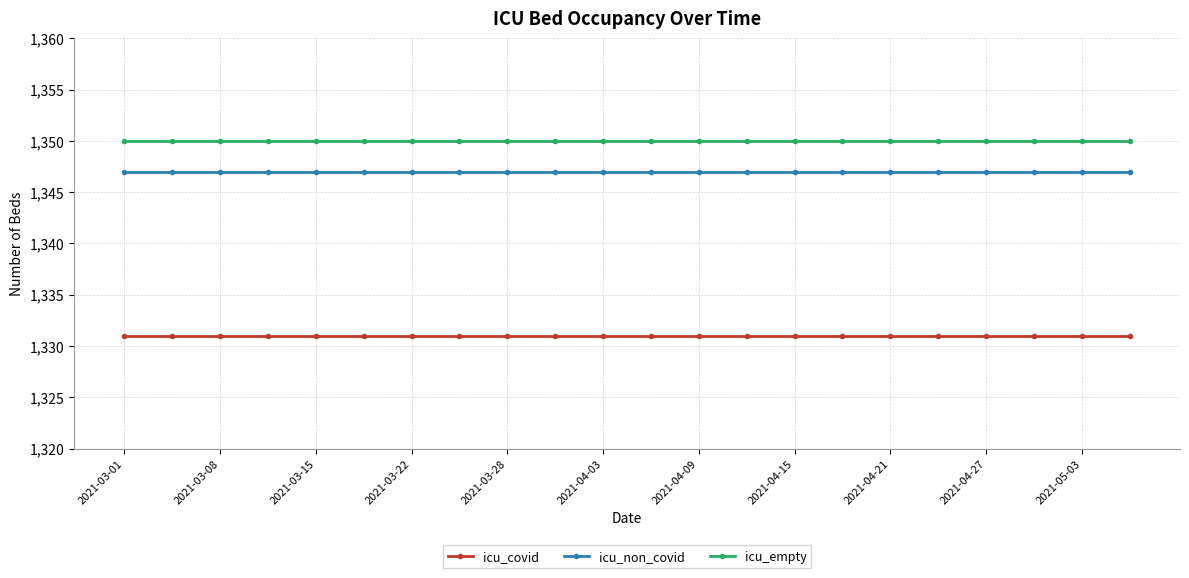

How many lines are shown in the chart?

3